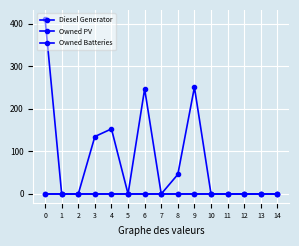

How many categories are shown in the chart?

15